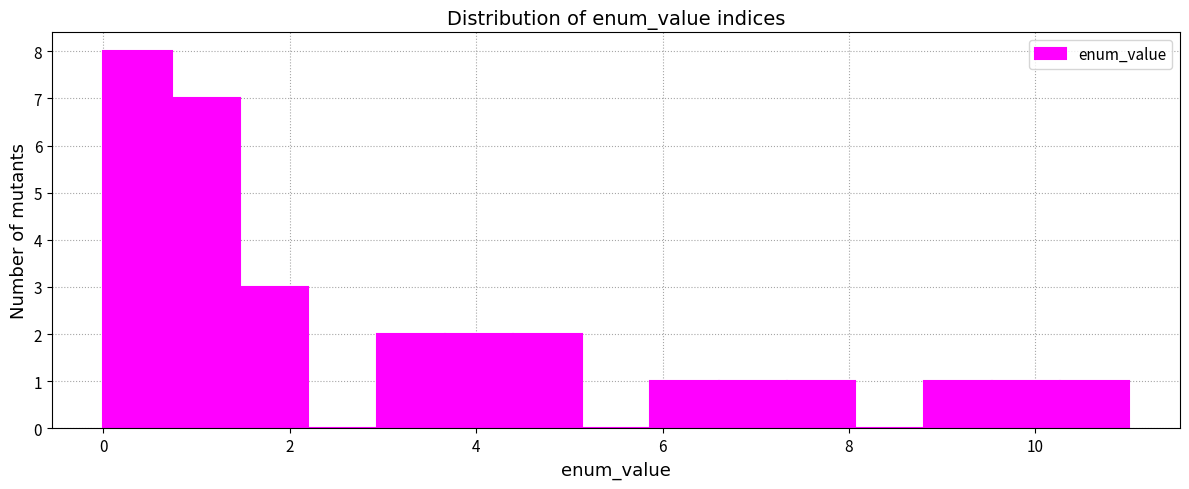

Around what value on the x-axis is the tallest bar? Give the approximate position of its centre, as read against the axis.

0.4